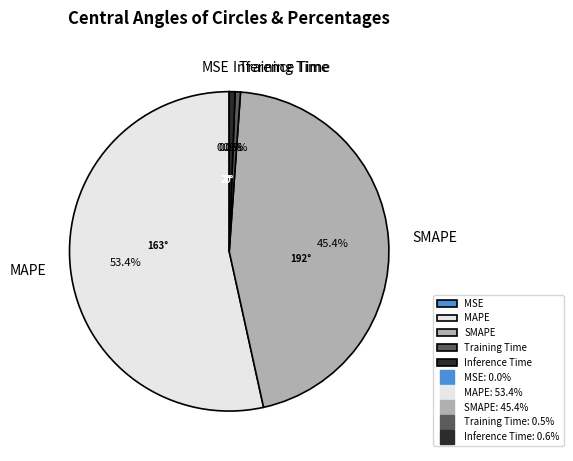

Combined, do Training Time and SMAPE account for over 50%?

No